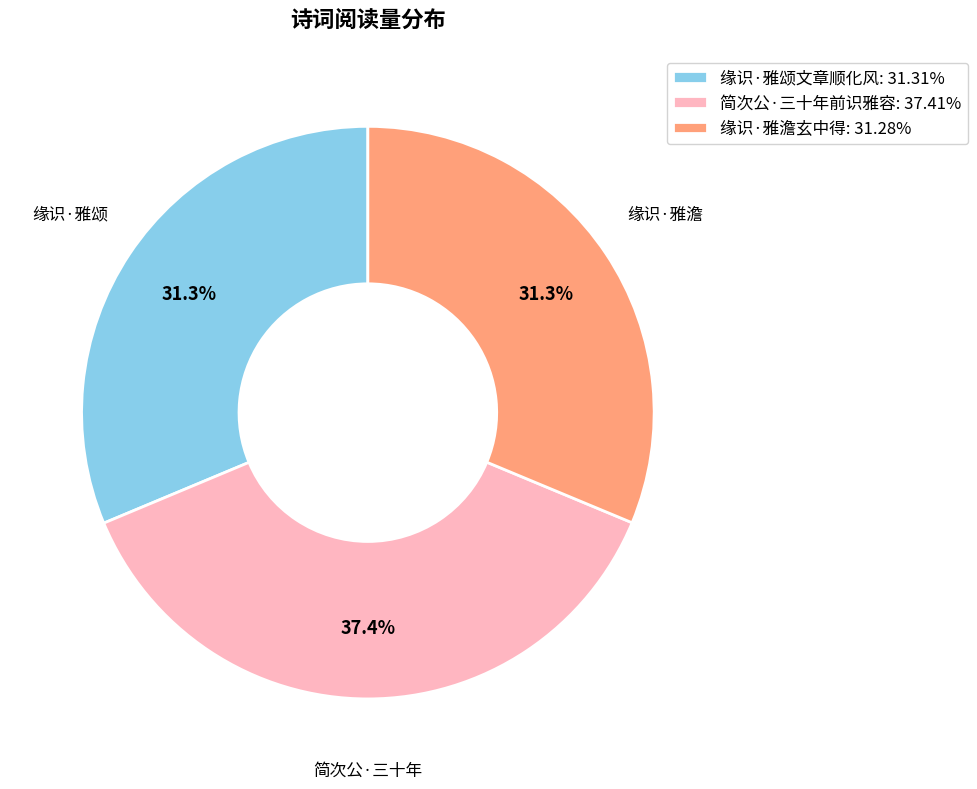

The 简次公·三十年前识雅容 slice represents 44% of the pie. True or false?

False